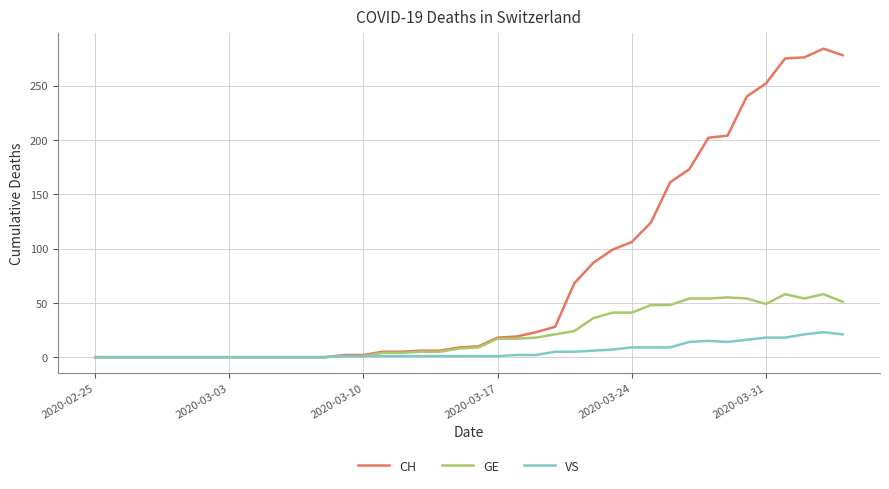

What is the greatest value displayed?

284